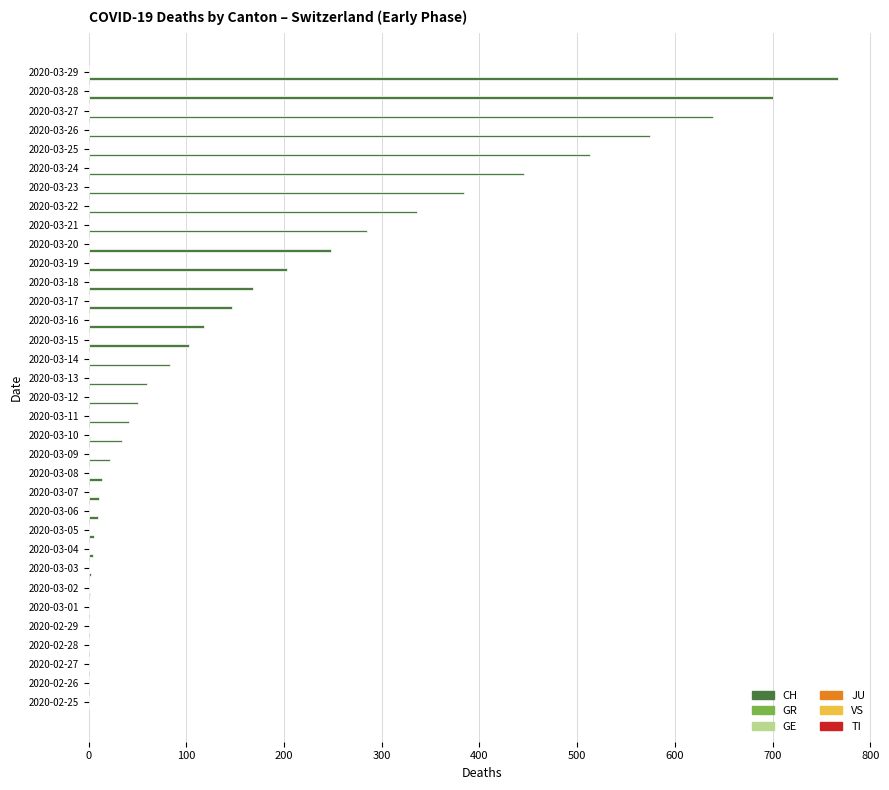

What is the sum of all CH values?

5967